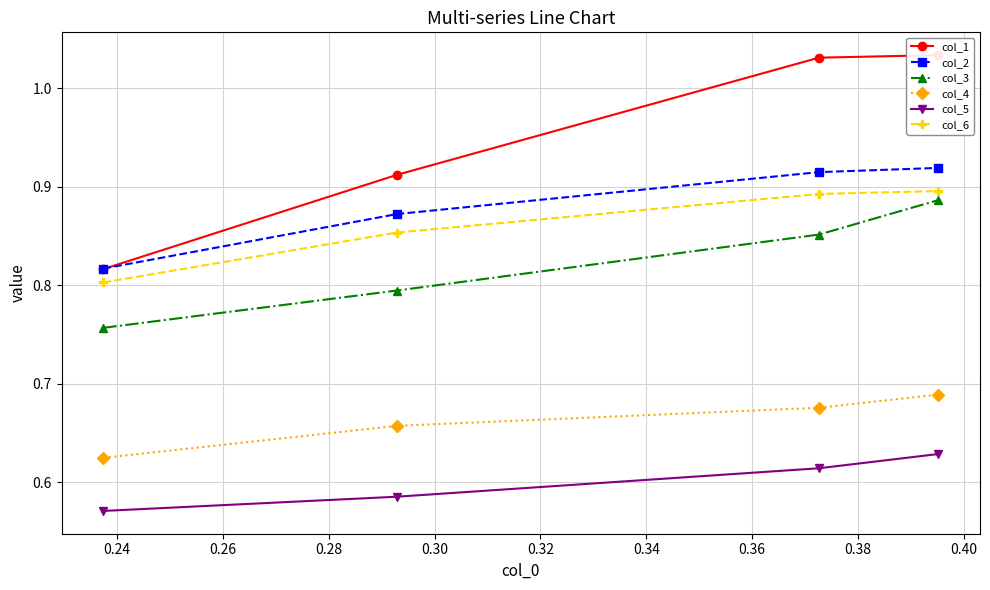

True or false: col_6 has more than 1 interior local peaks.

False